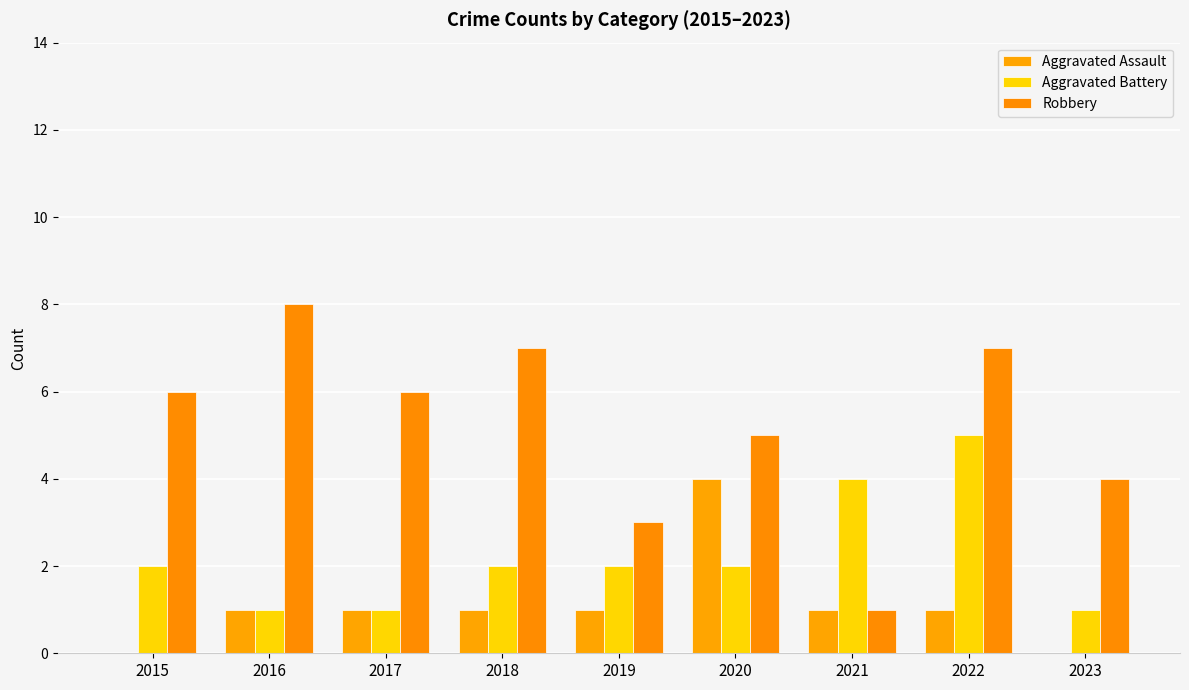

What is the difference between the maximum and second lowest values in the Aggravated Assault series?

4